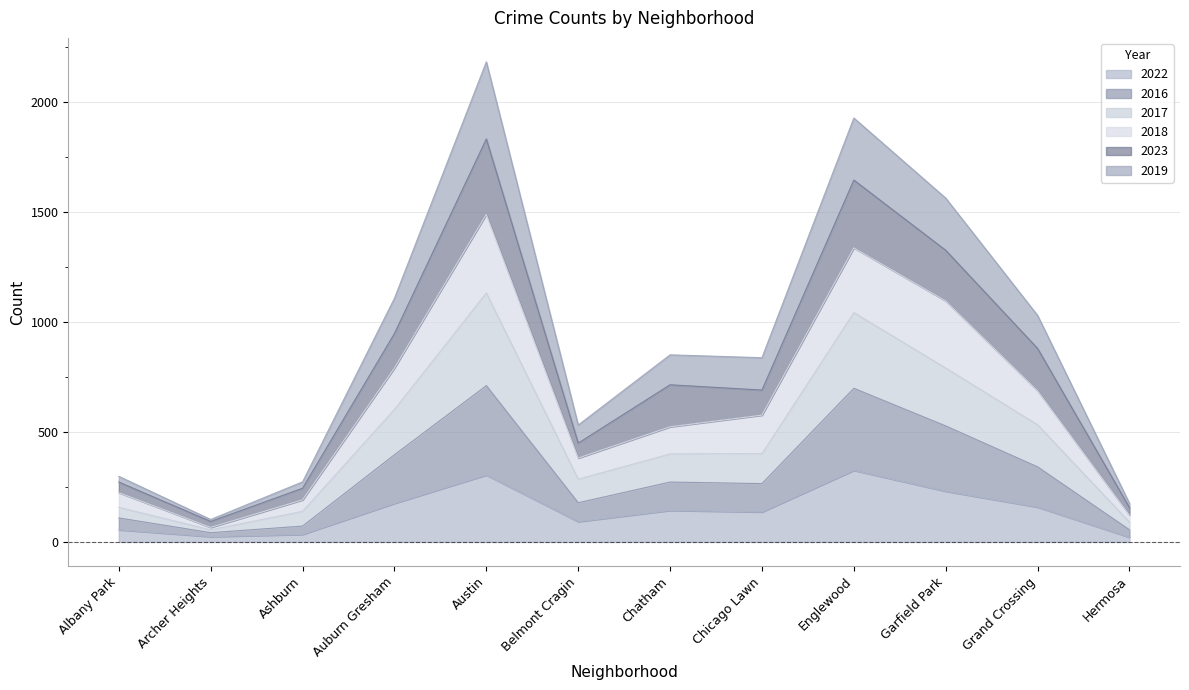

Which category has the highest value across all series?

Austin